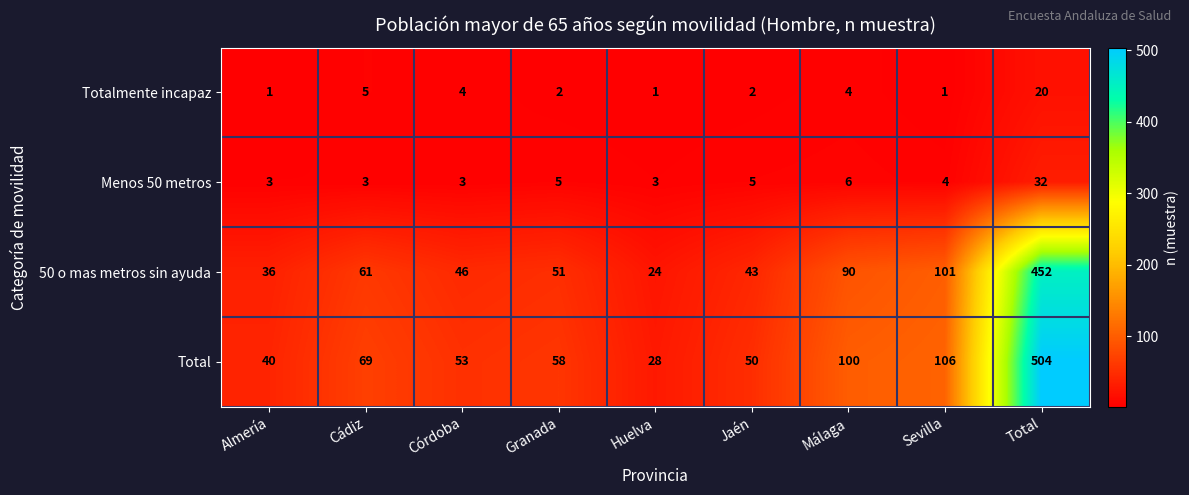

Which series changed the most between Almería and Sevilla?

Total